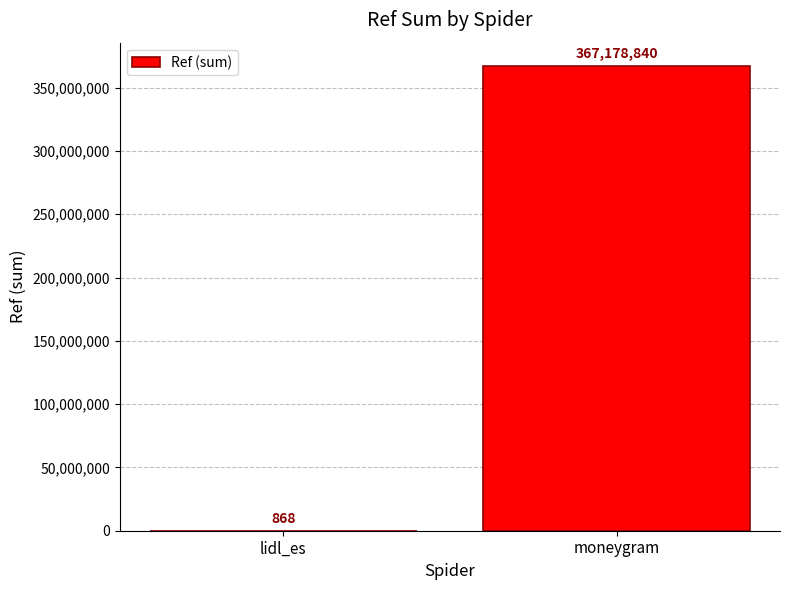

The chart shows a value of 868 at lidl_es. True or false?

True